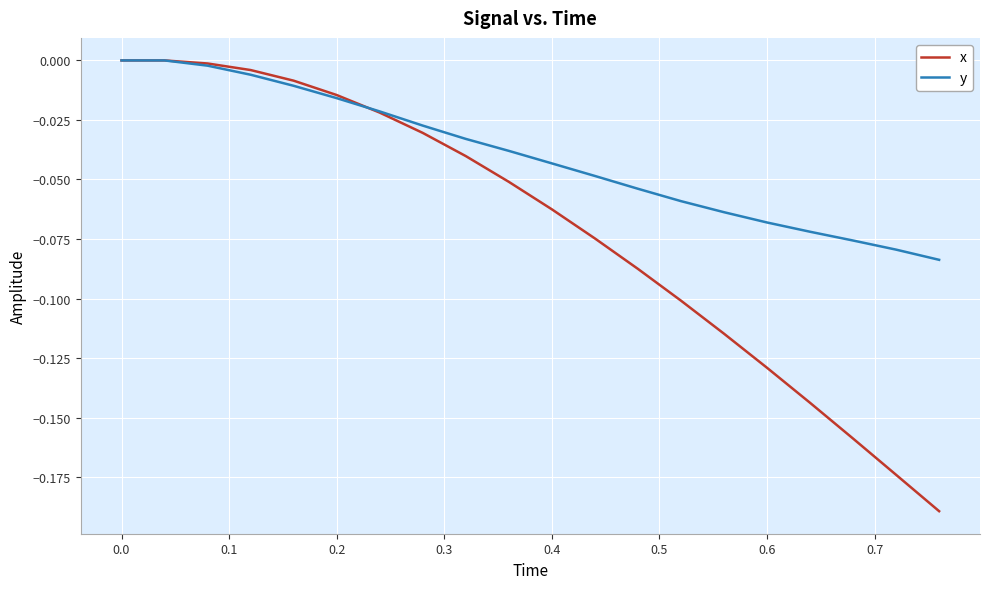

How many lines are shown in the chart?

2